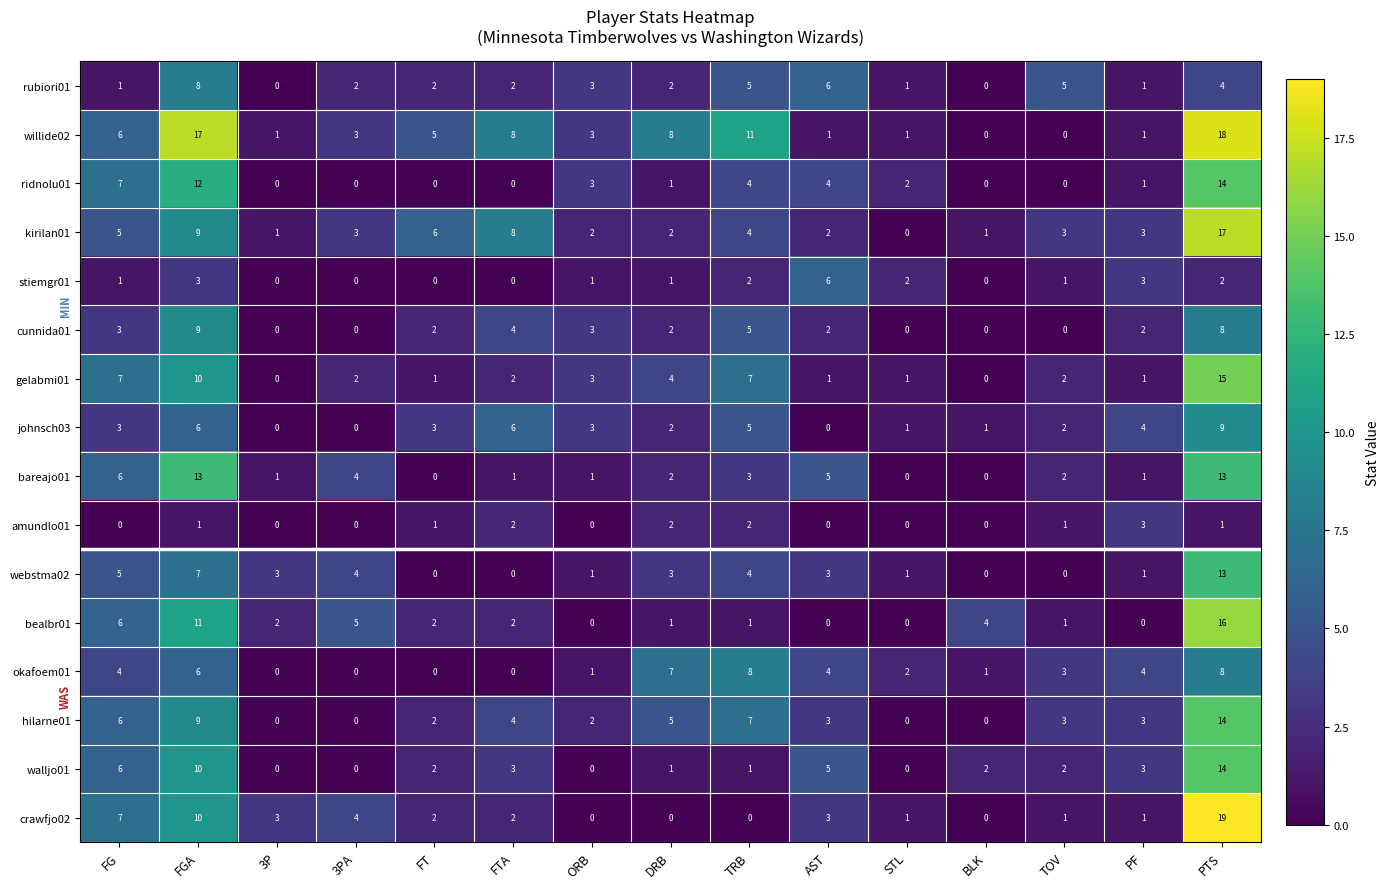

What is the spread (max minus min) of values at FGA?

16